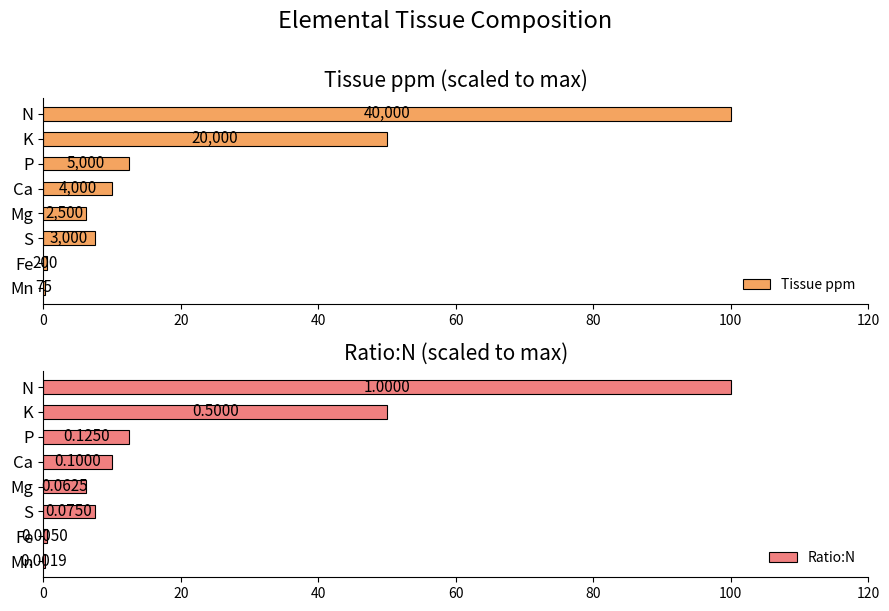

Which series changed the most between 20 and 40?

Tissue ppm